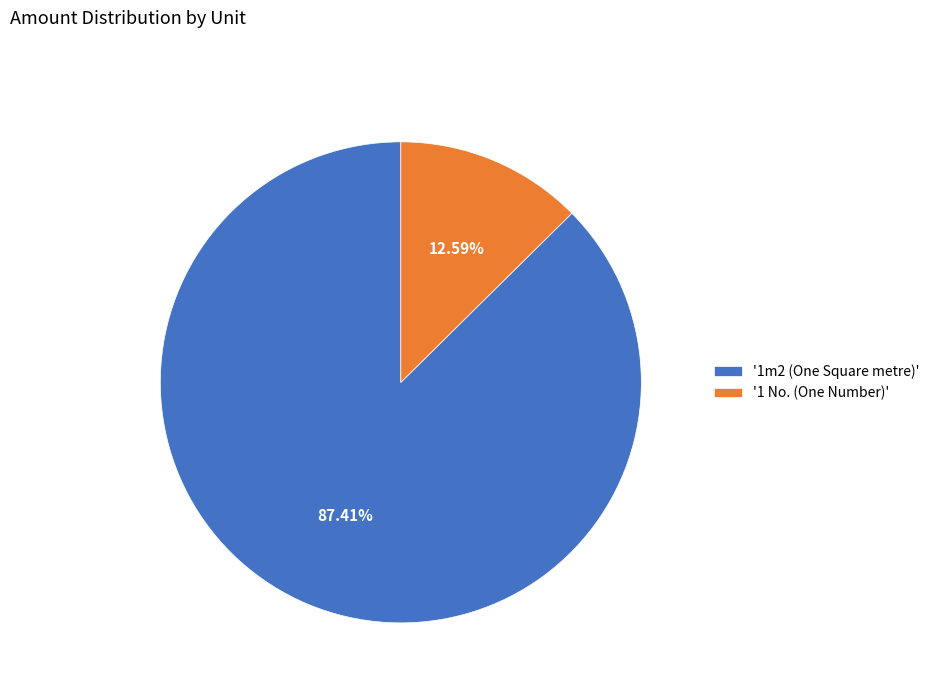

Between '1m2 (One Square metre)' and '1 No. (One Number)', which is larger?

'1m2 (One Square metre)'